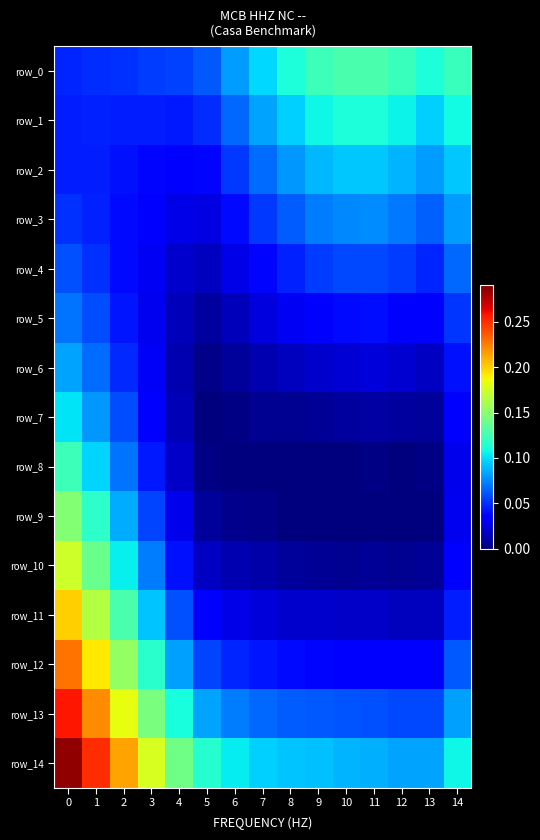

Which category has the highest value in the row_0 series?

11